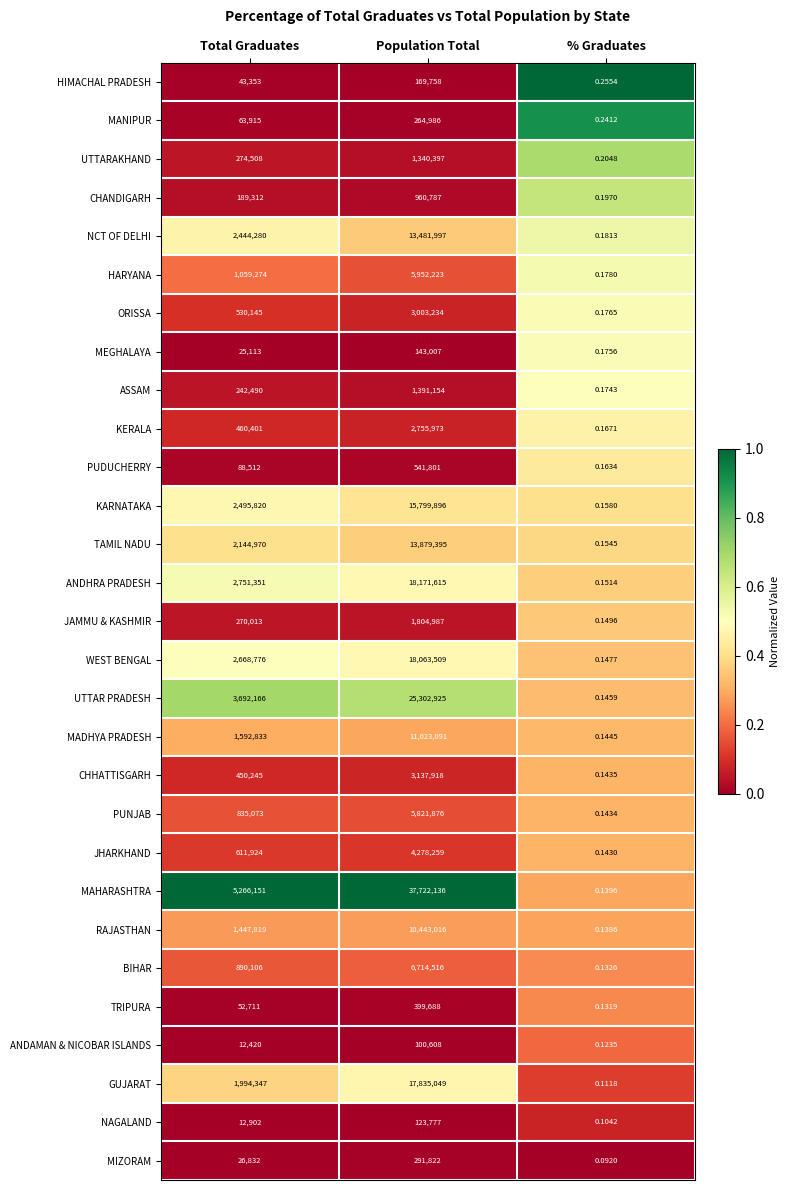

At which category does the chart reach its minimum across all series?

% Graduates